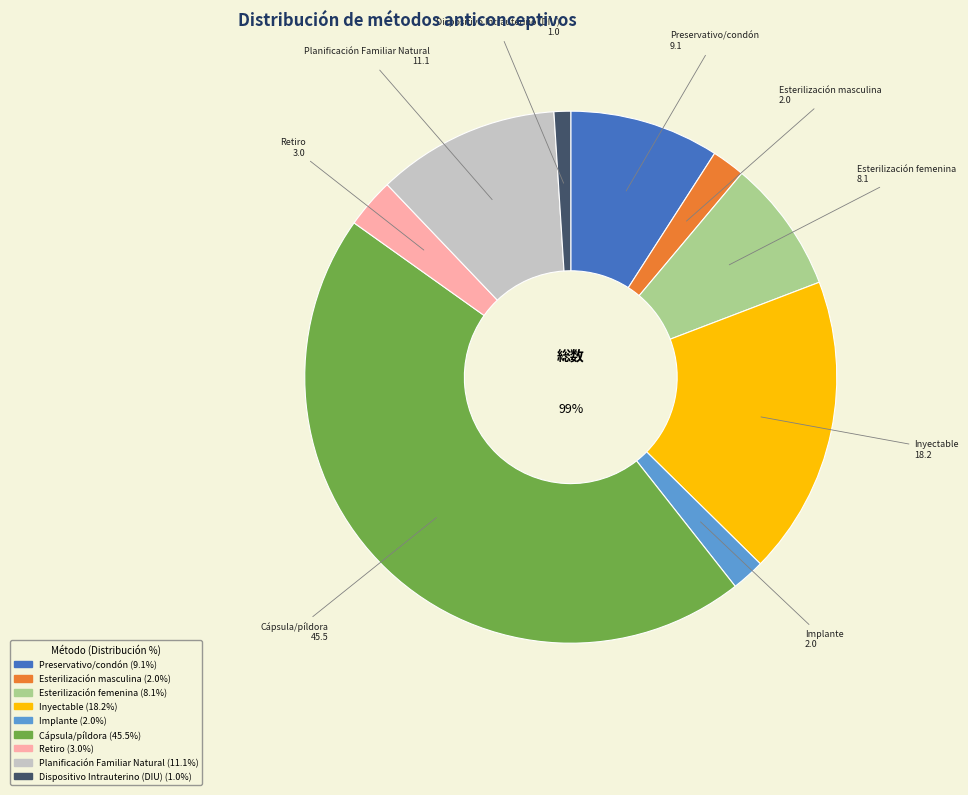

To the nearest percent, what is the difference between the Preservativo/condón and Retiro slice percentages?

6%